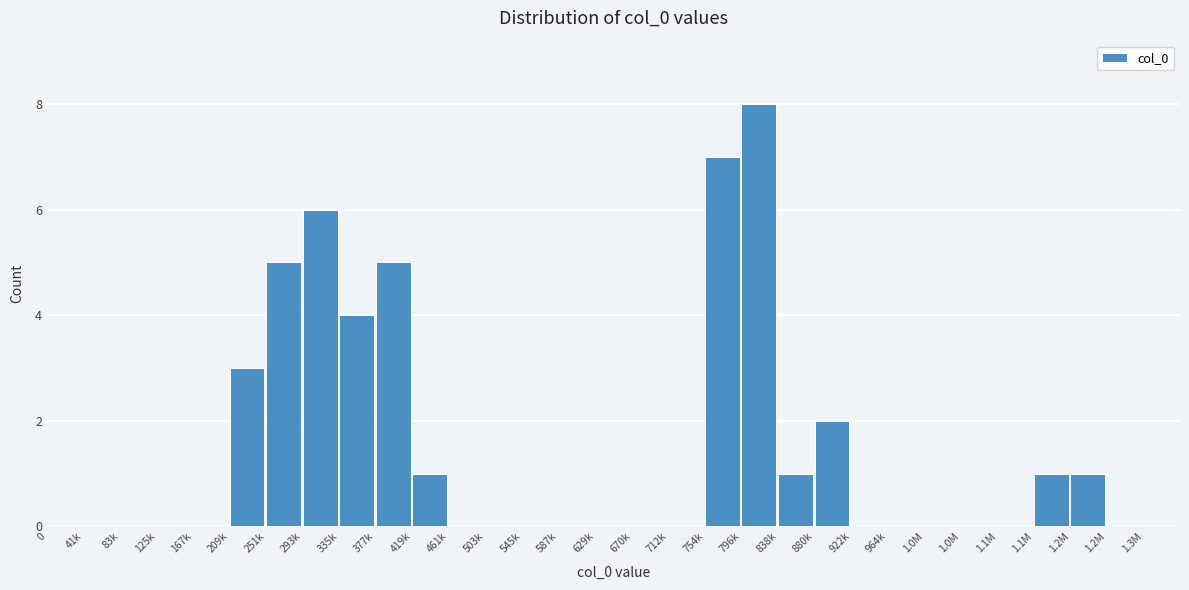

Are the bars horizontal?

No